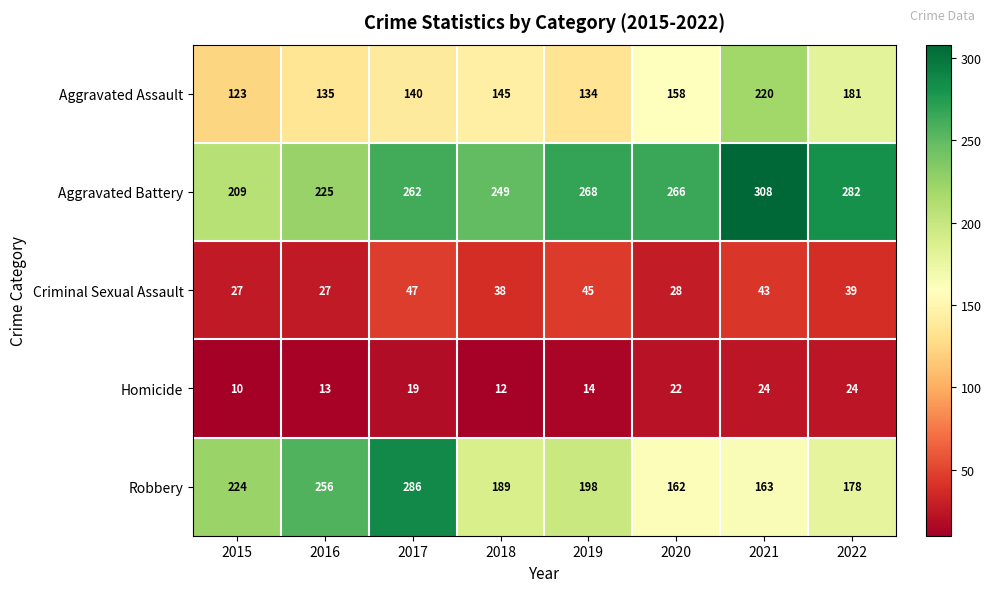

True or false: Aggravated Battery has a value of 209 at 2015.

True